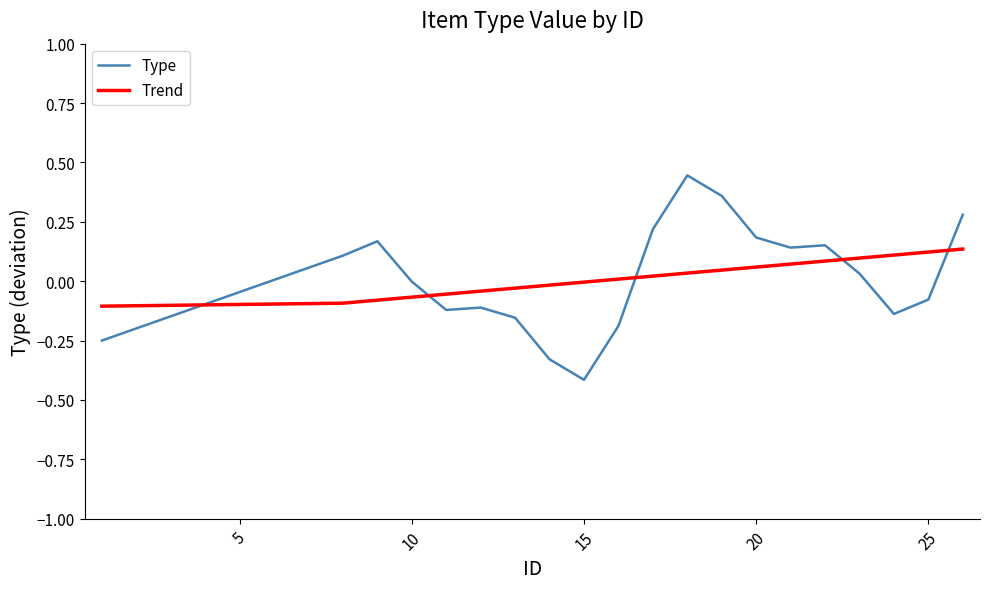

Rank the series by their maximum value, from highest to lowest.

Type, Trend